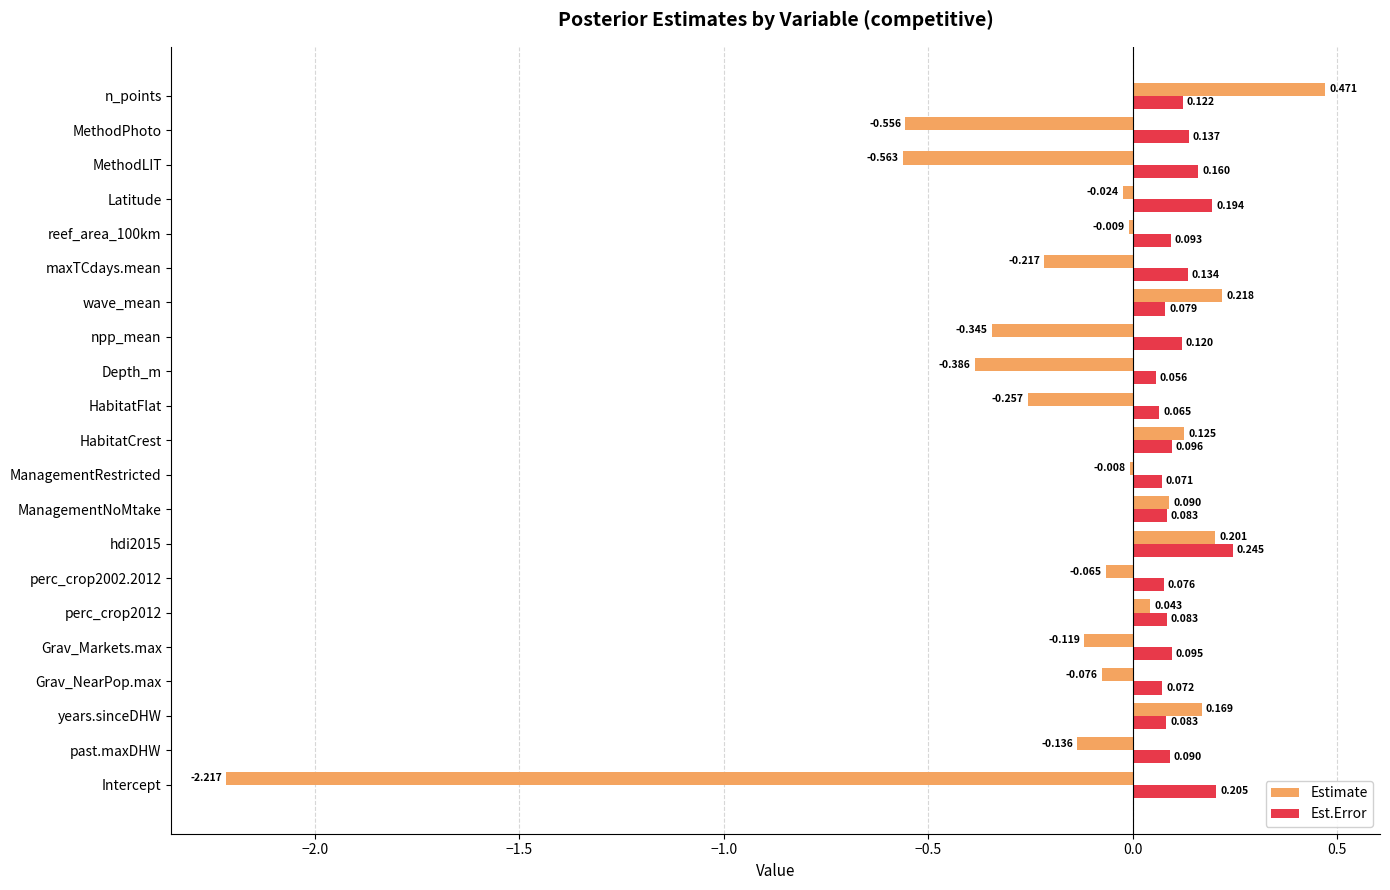

At which category is the sum across all series the highest?

n_points